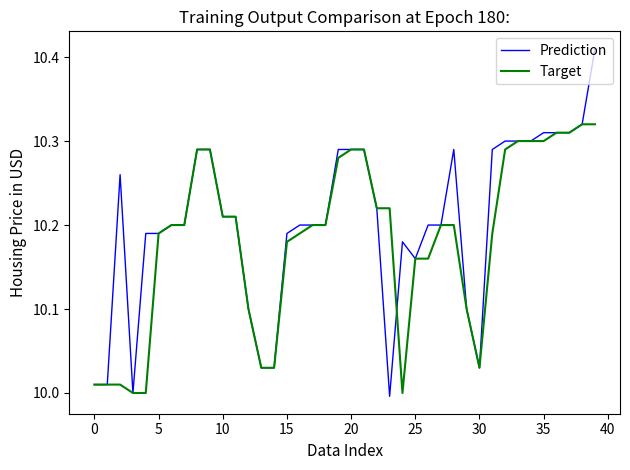

Which series has the largest range (max minus min)?

Prediction